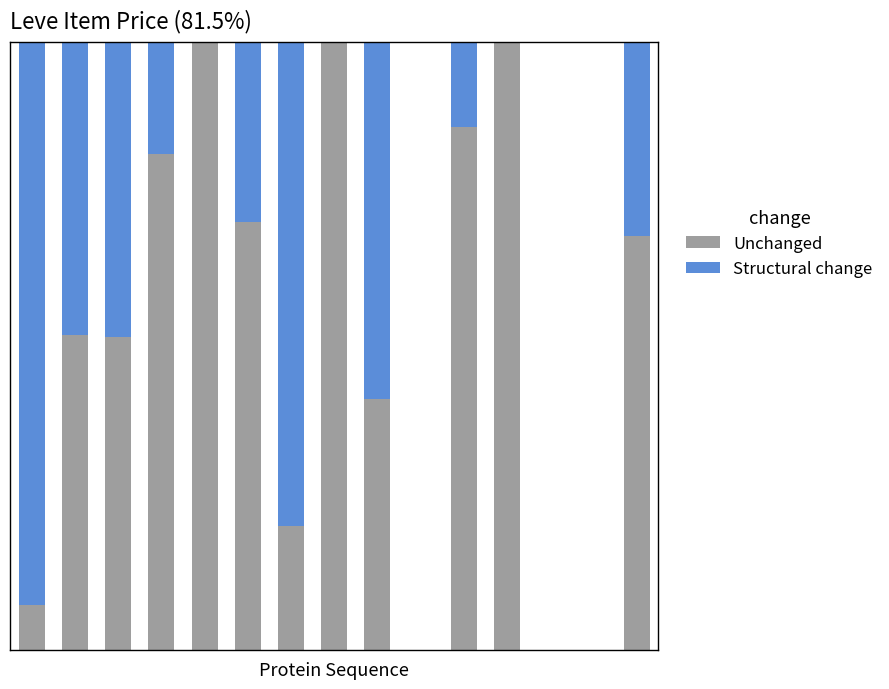

What is the sum of all Unchanged values?

7.8